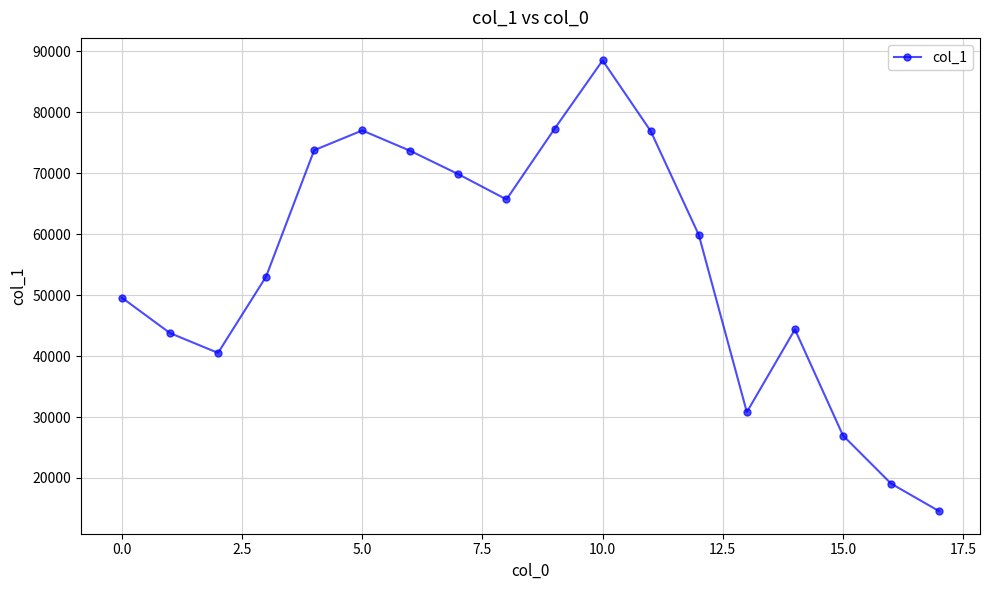

What is the value of the 8th point from the left?

69856